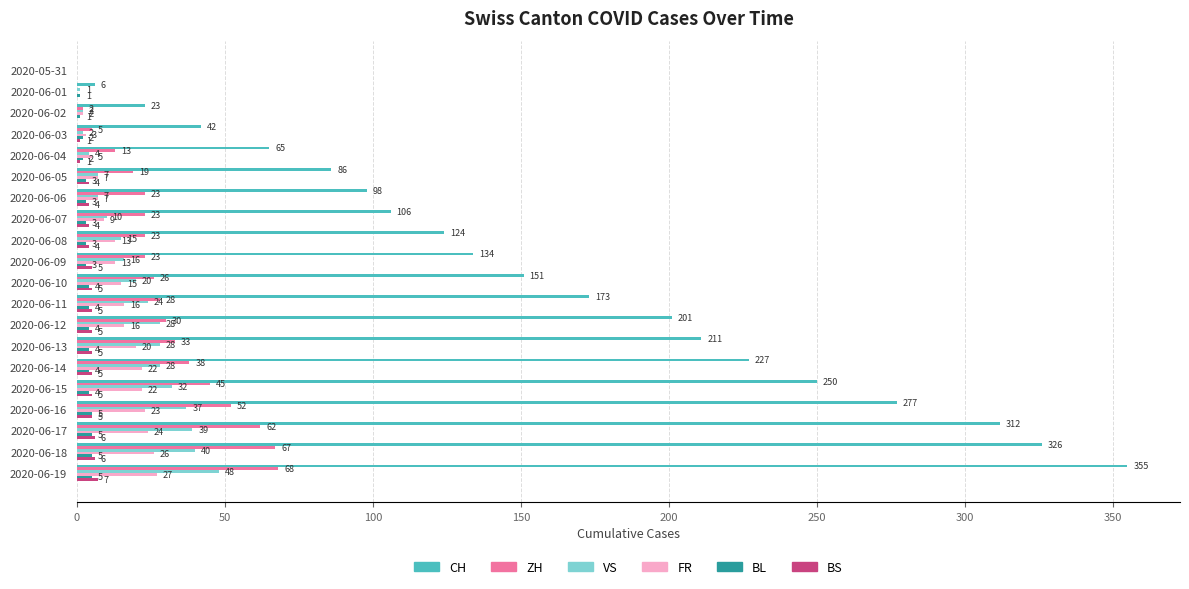

At which category is the sum across all series the highest?

2020-06-19